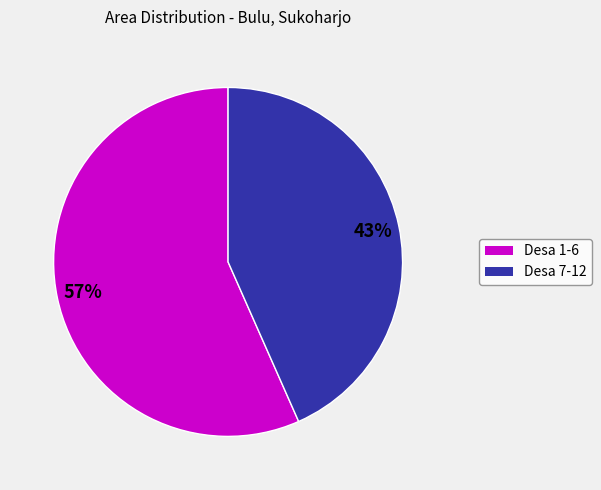

Is there any slice that represents more than half of the pie?

Yes